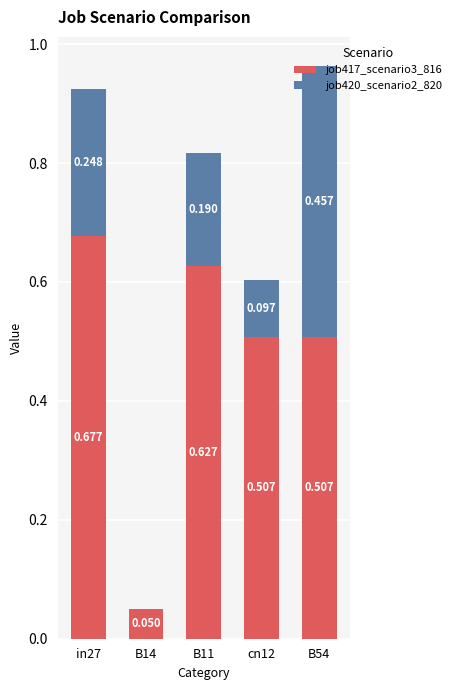

Count the number of categories in the chart.

5